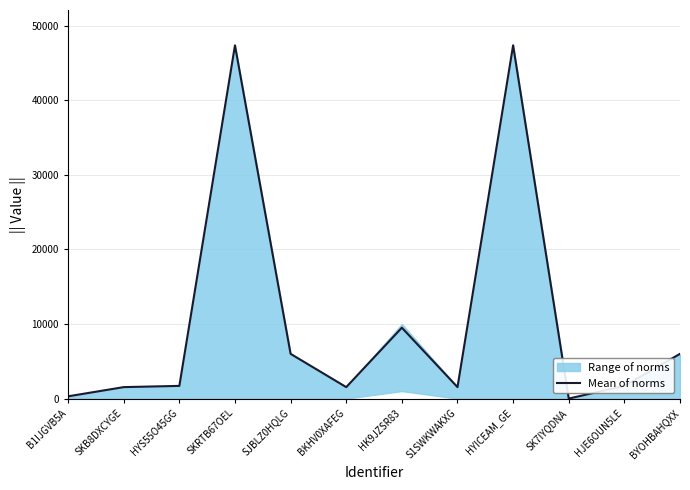

Between HYICEAM_GE and SK7IYQDNA, which is larger?

HYICEAM_GE